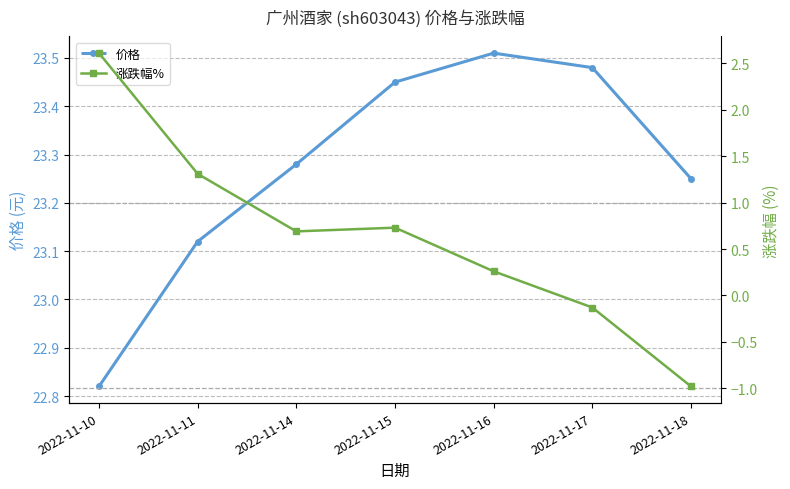

Rank the series at 2022-11-18 from lowest to highest value.

涨跌幅%, 价格